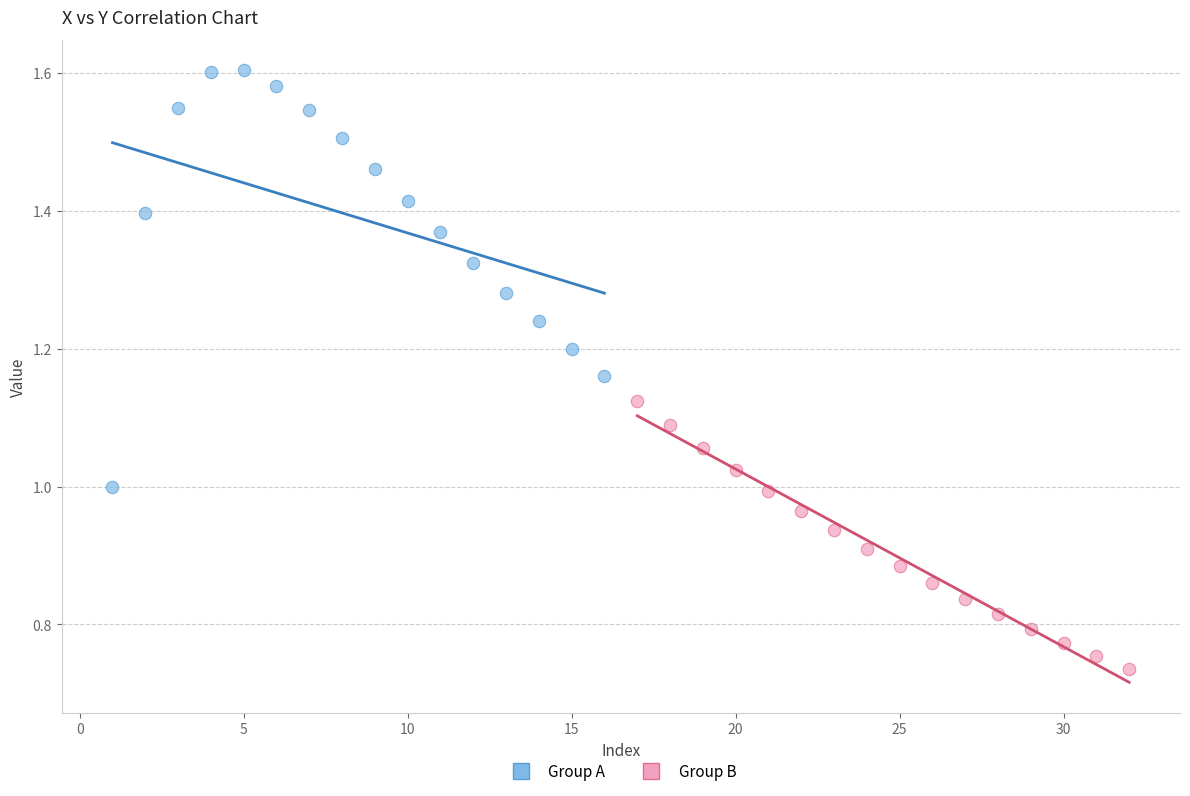

Which series has the largest Y range (max minus min)?

Group A